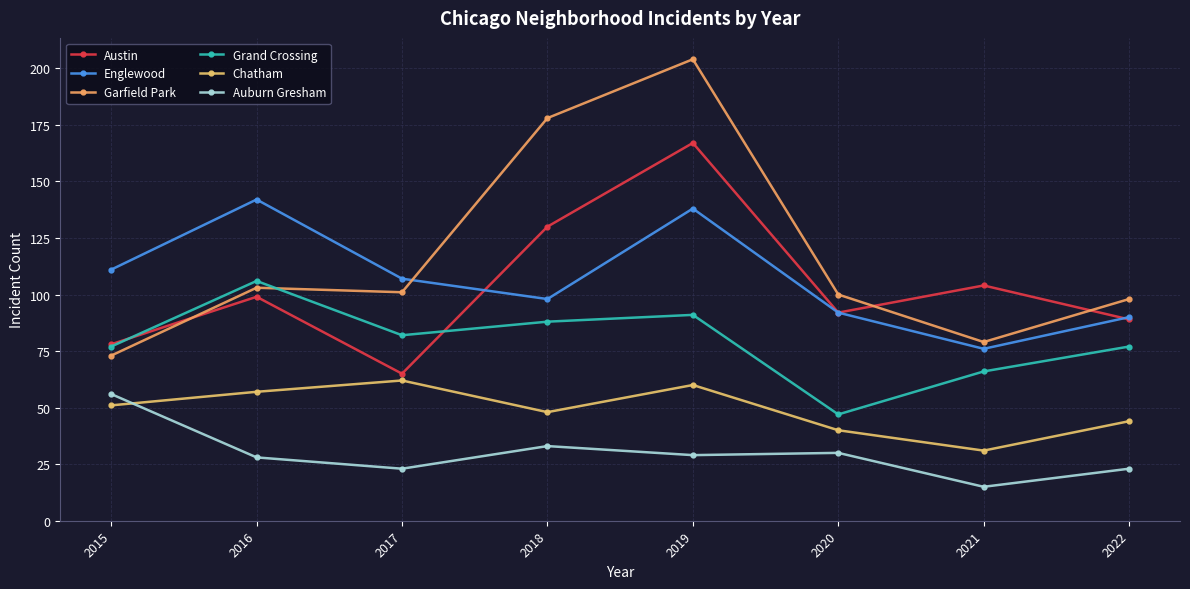

At which label does Garfield Park reach its minimum?

2015